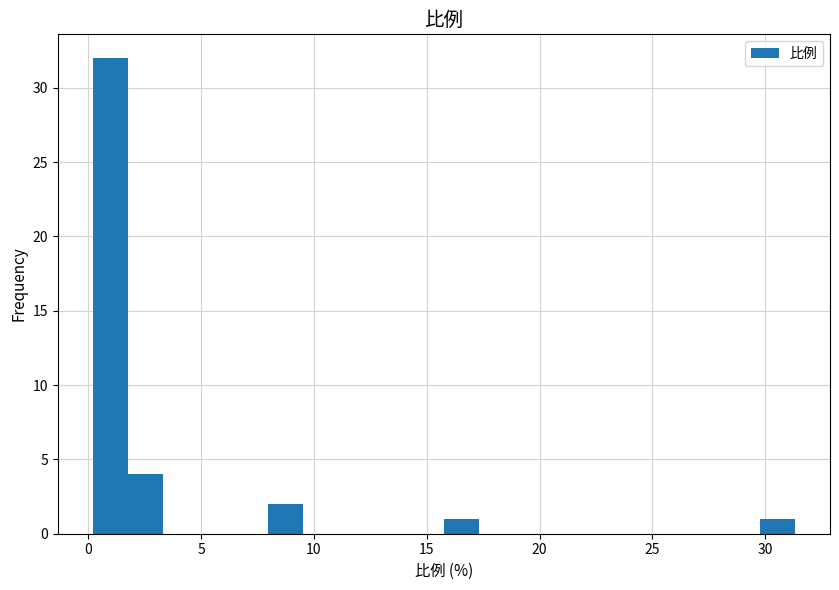

Around what value on the x-axis is the tallest bar? Give the approximate position of its centre, as read against the axis.

1.0